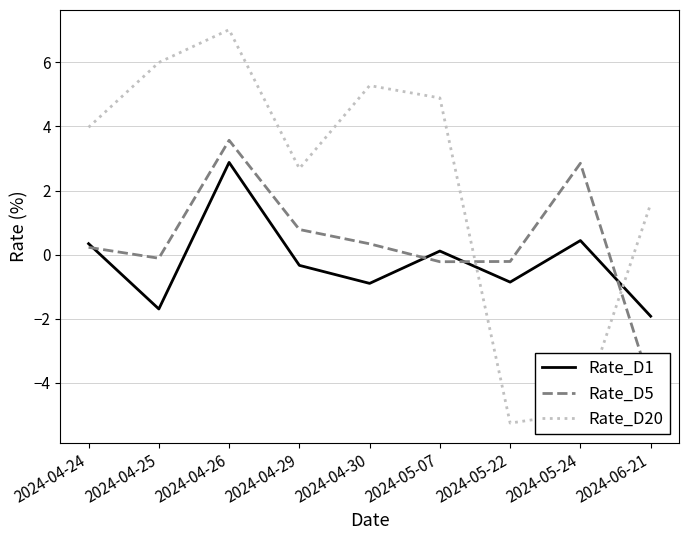

How many interior local peaks does the Rate_D5 series have?

2